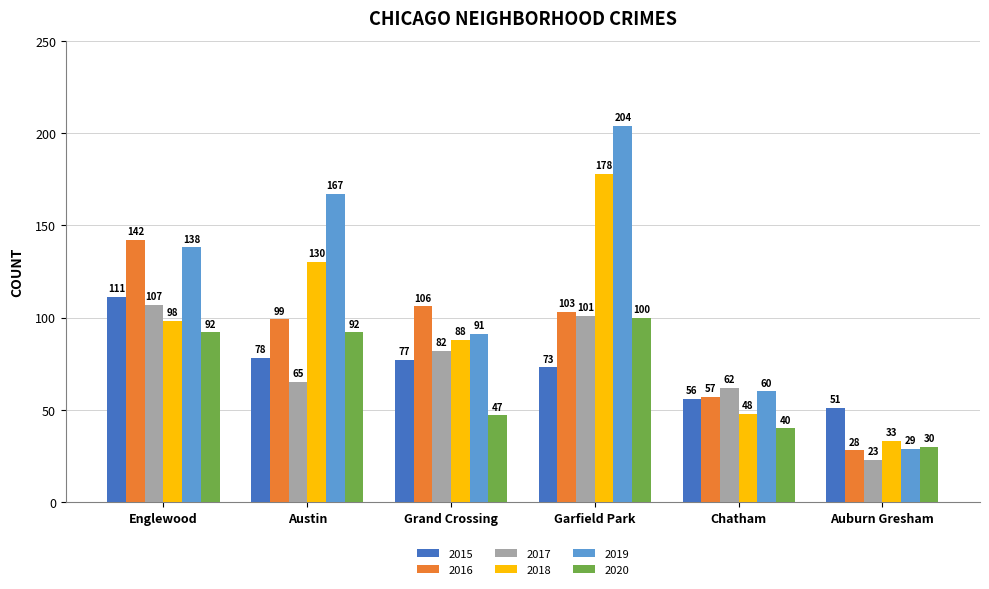

The value of 2016 at Garfield Park is 103. True or false?

True